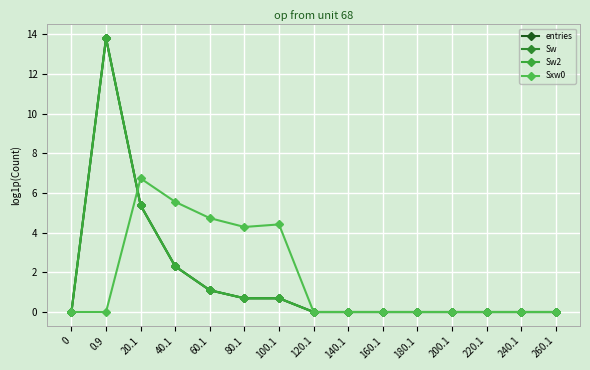

True or false: Sw2 and entries intersect in this chart.

False